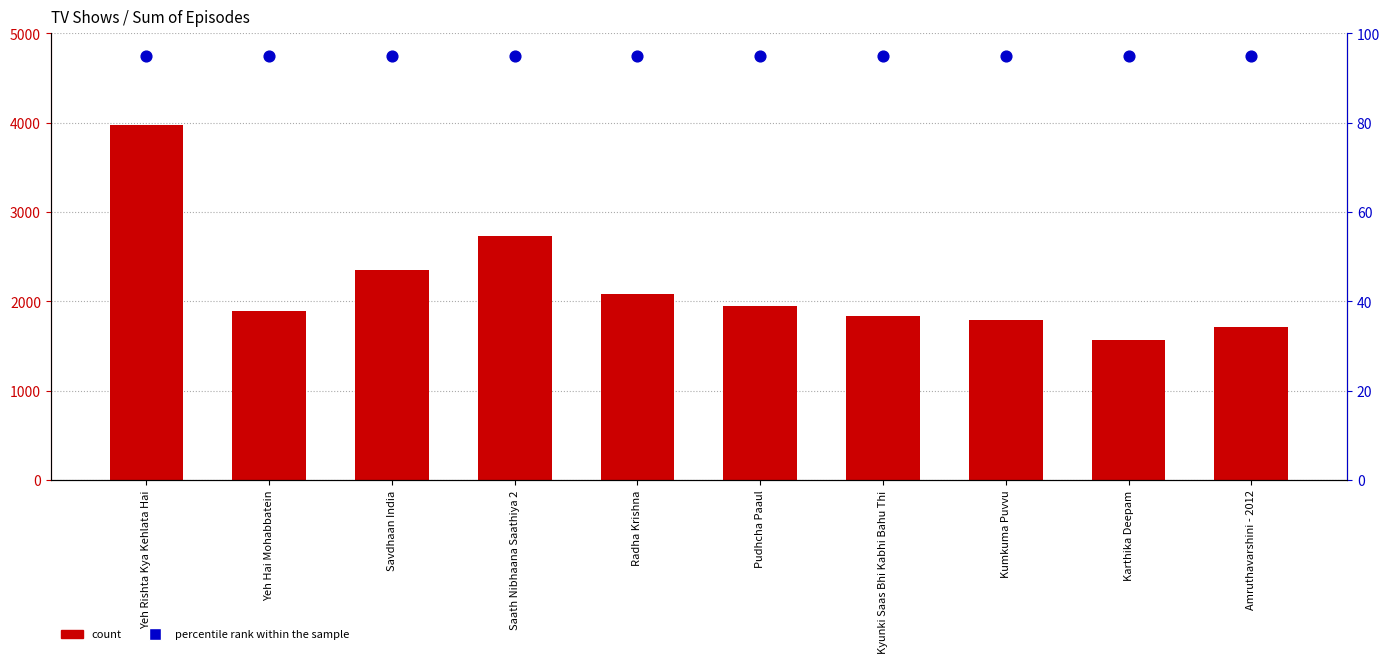

Which series contains the highest Y value?

count